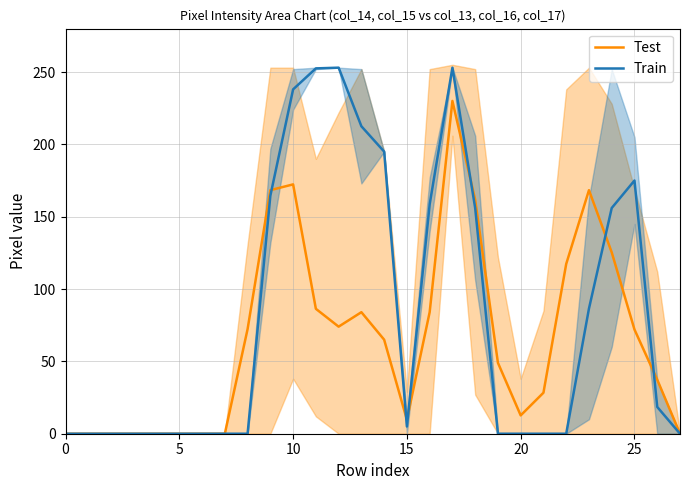

How many data points does each series have?

28